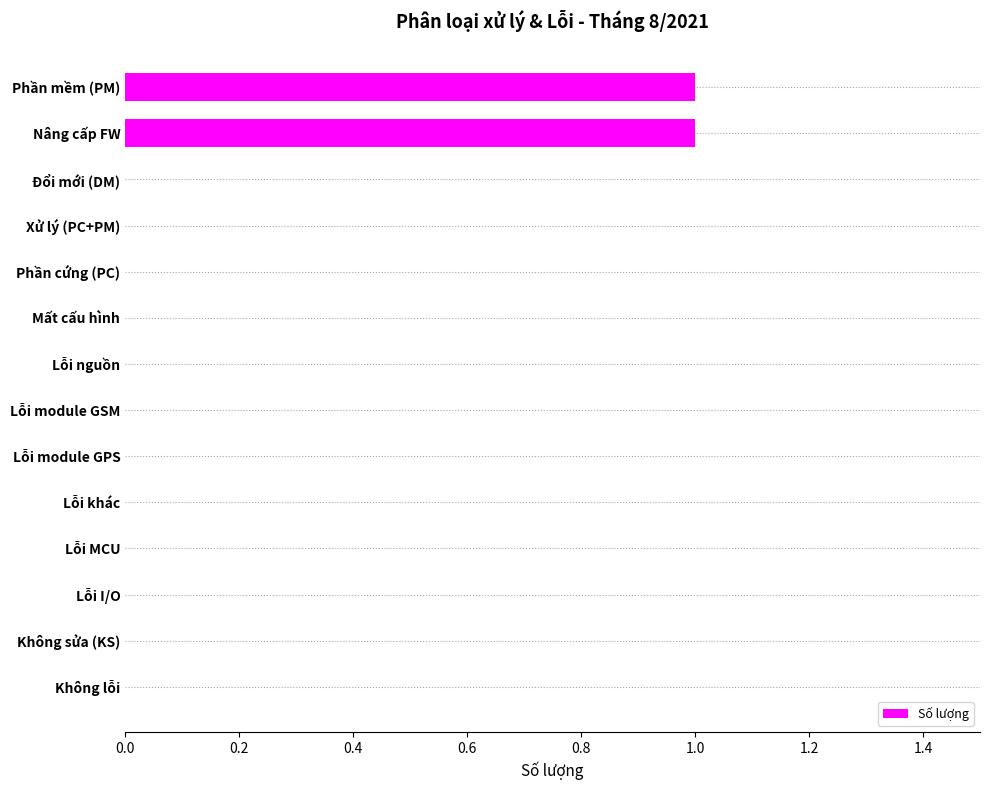

The value at Lỗi module GSM is 0. True or false?

True